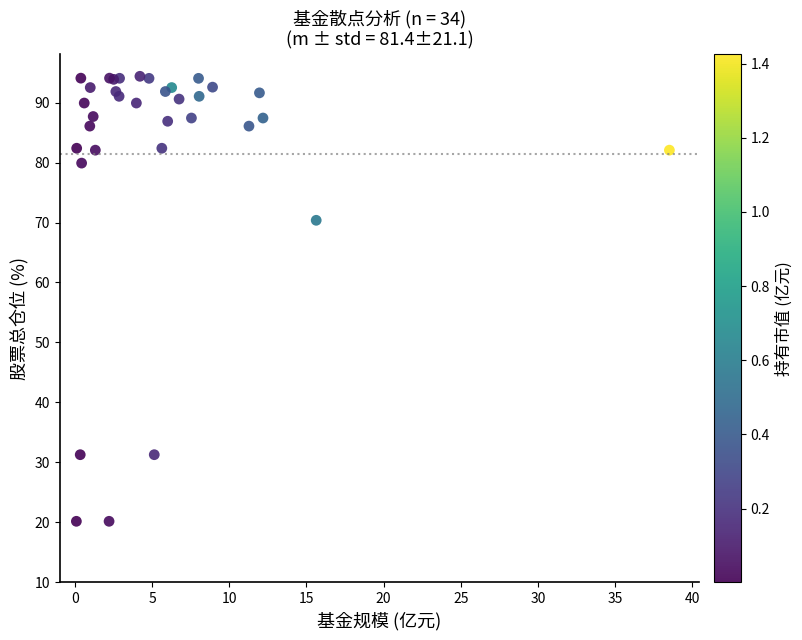

What Y value in the scatter plot is closest to 57?

70.4